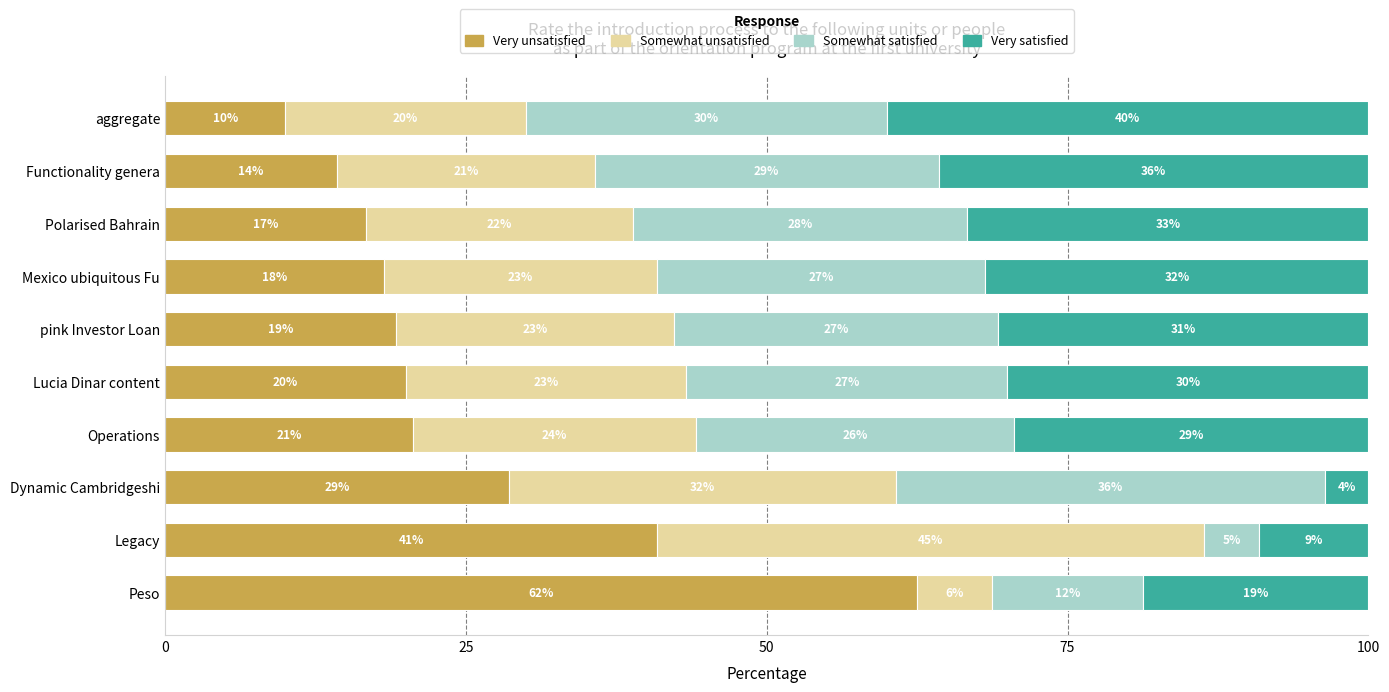

At how many categories does at least one series exceed 32?

6